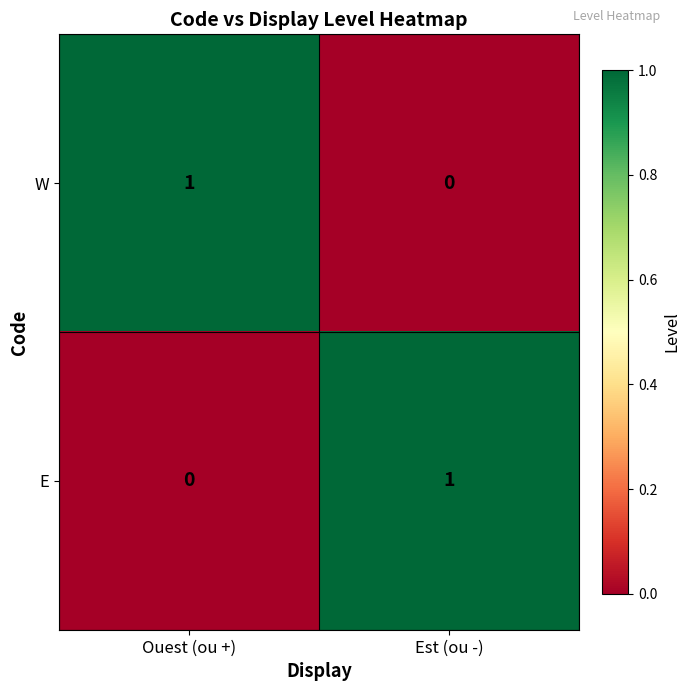

Where is E nearest to the value 0?

Ouest (ou +)